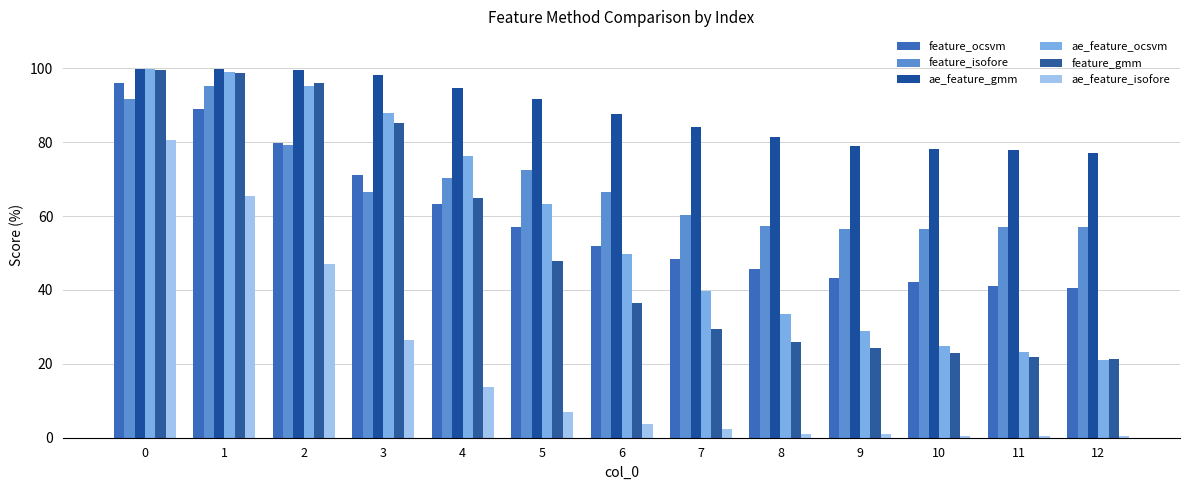

At which label does ae_feature_ocsvm reach its minimum?

12